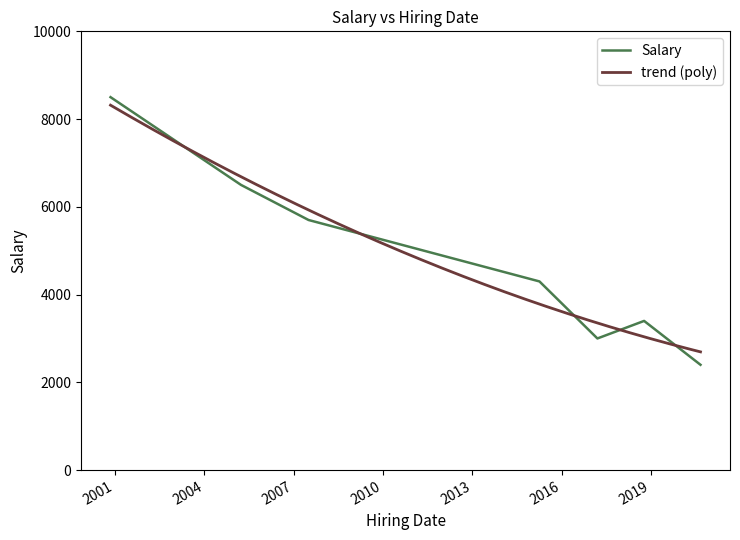

Reading left to right, transcribe all the data shown in this chart.

8500	6500	5700	4300	3000	3400	2400